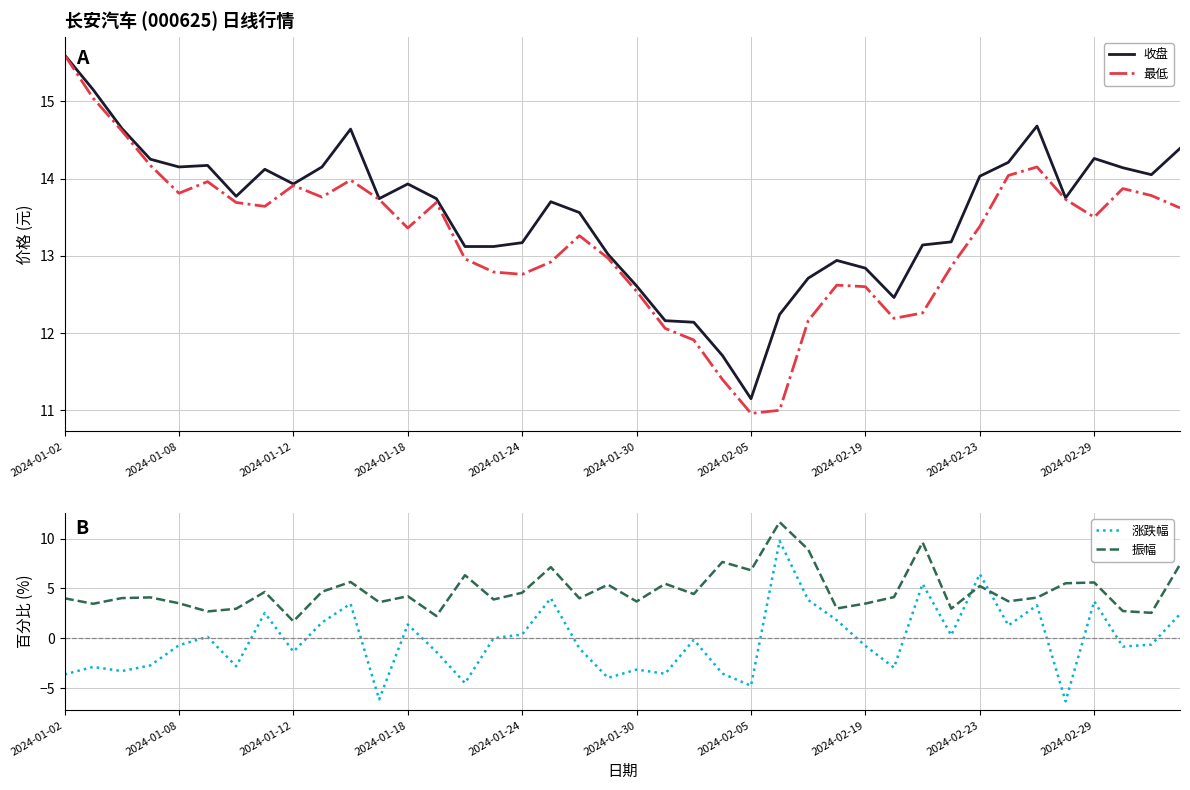

At which label does 收盘 reach its peak?

2024-01-02